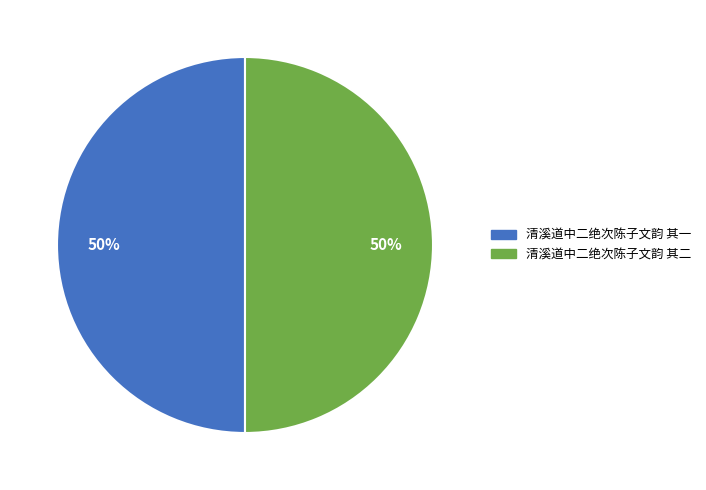

To the nearest percent, what percentage of the pie is 清溪道中二绝次陈子文韵 其二?

50%